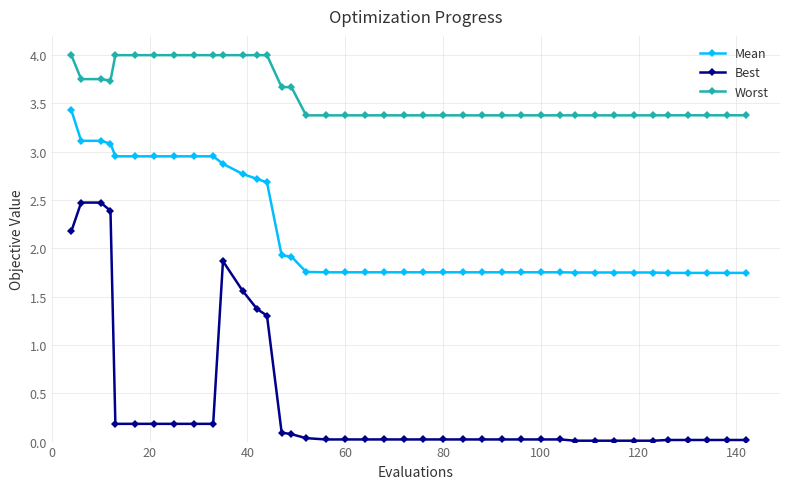

Which series has the widest spread of values?

Best